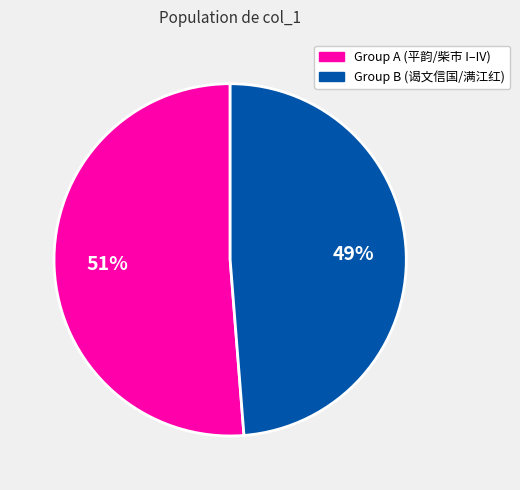

Count the number of slices in the pie.

2